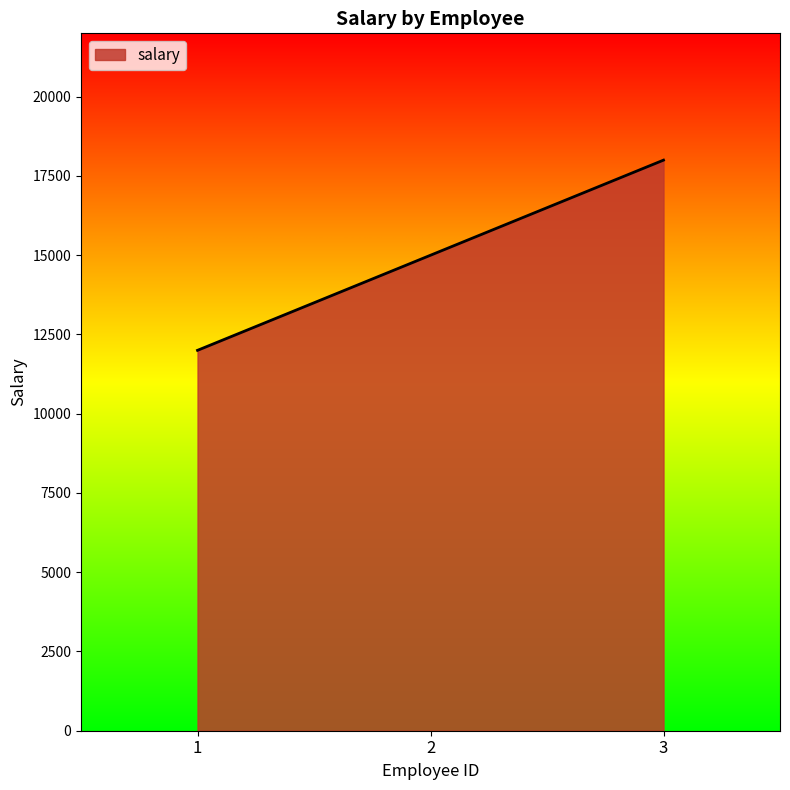

Which label corresponds to the largest value in the chart?

3